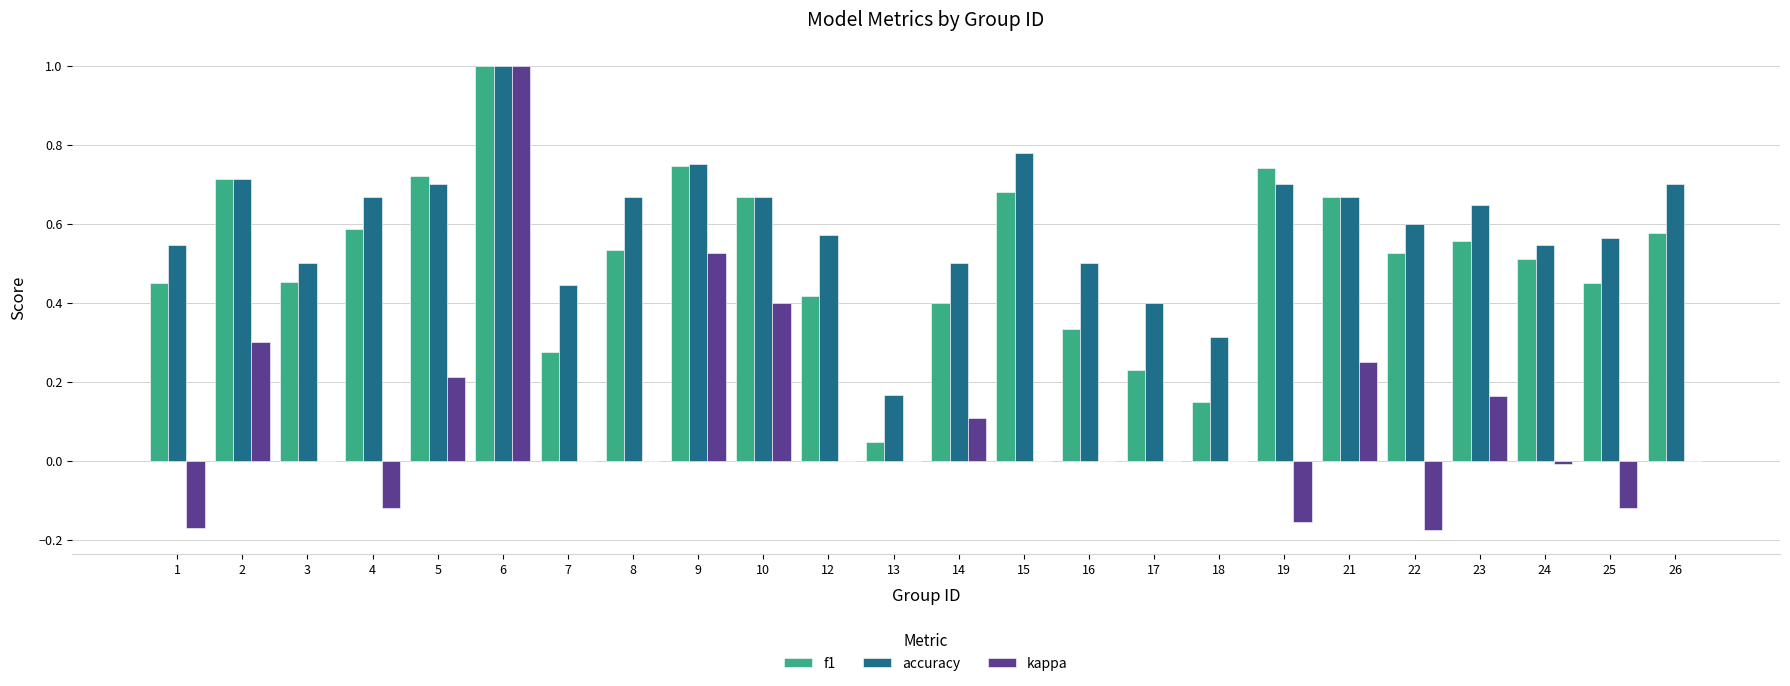

Are the bars grouped side by side (vs. stacked)?

Yes